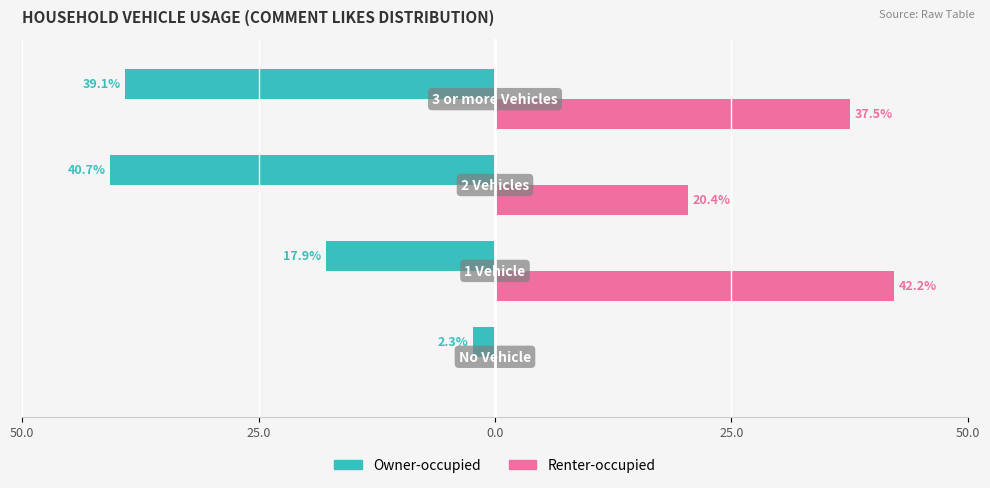

What are all the series names shown in the legend?

Owner-occupied, Renter-occupied